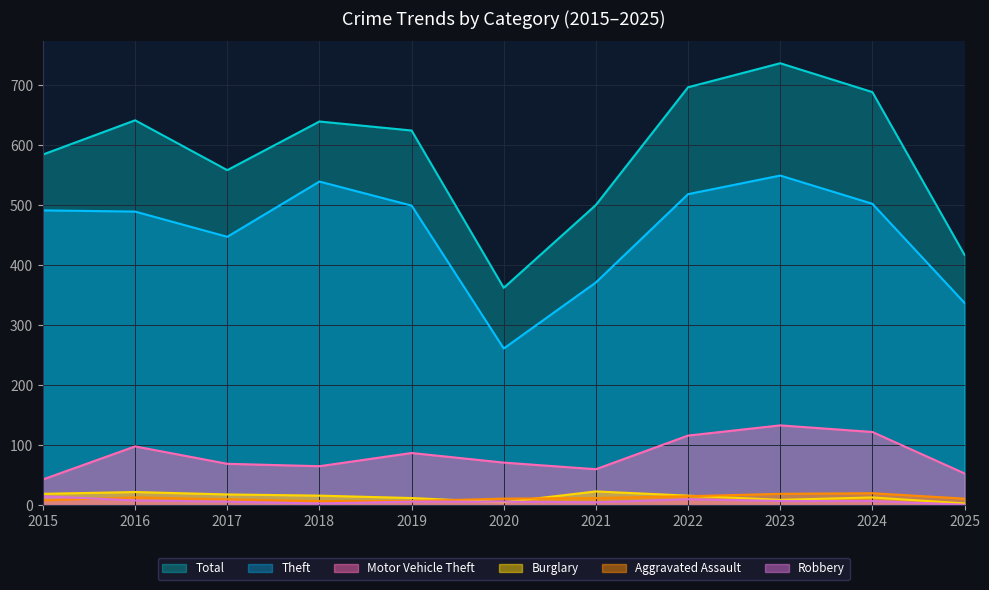

True or false: Motor Vehicle Theft and Theft cross at least once.

False